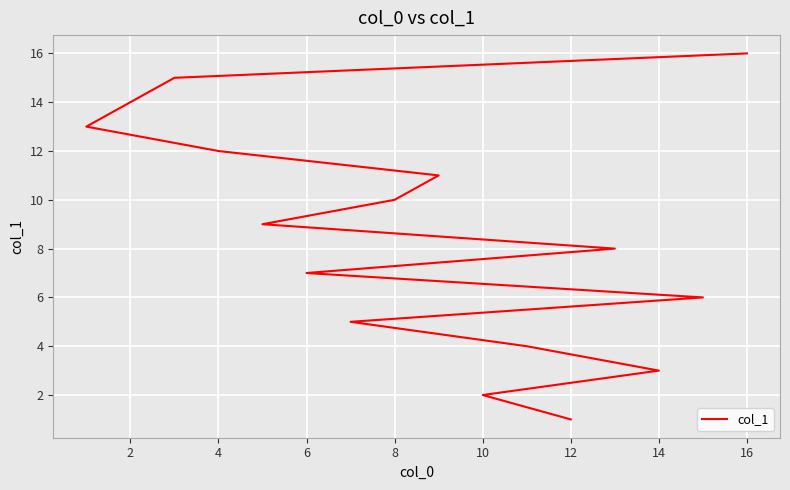

How many data points are above 9?

7